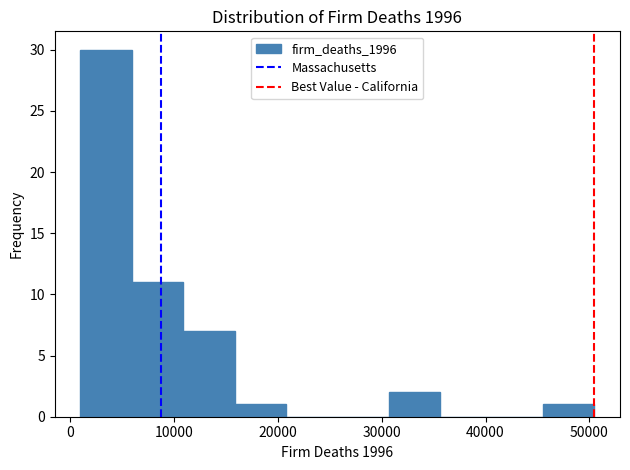

Over which range of the x-axis is the bar tallest?

1000 to 6000